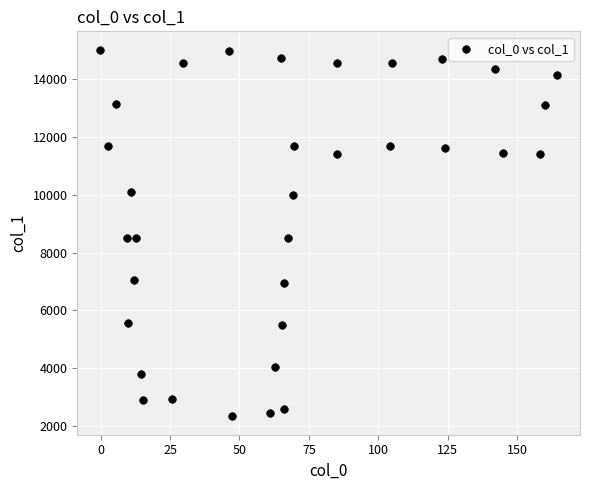

What is the range of X values (max minus min)?

164.5